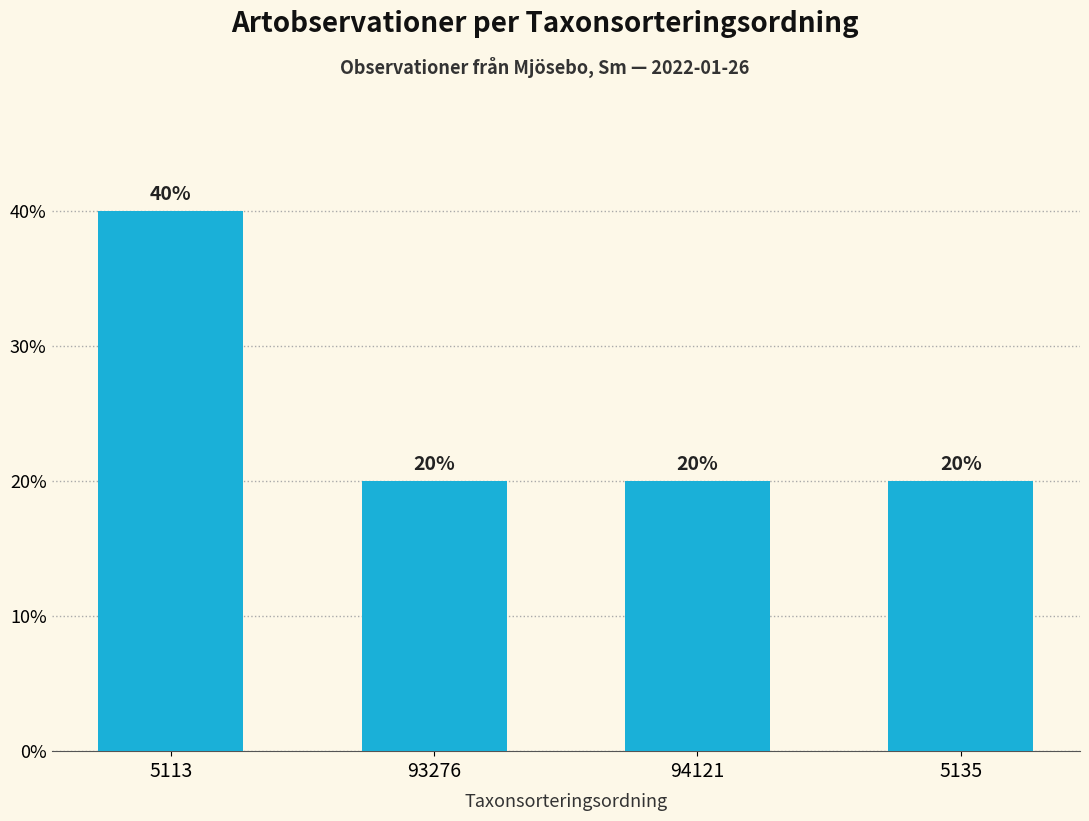

Which label corresponds to the largest value in the chart?

5113